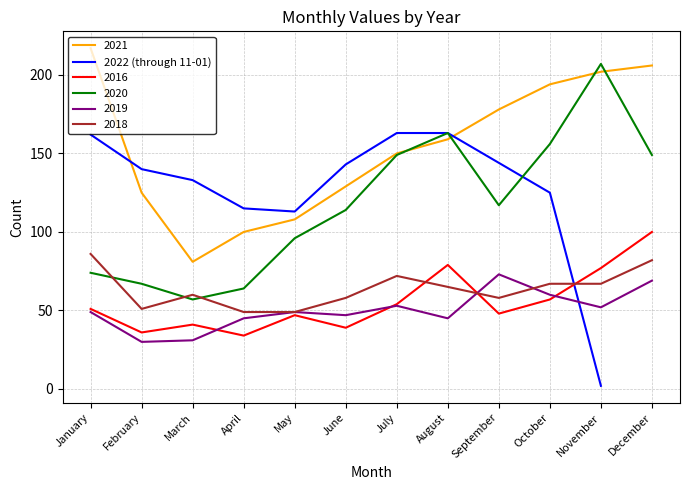

What is the value of the 8th point from the left?

163.0